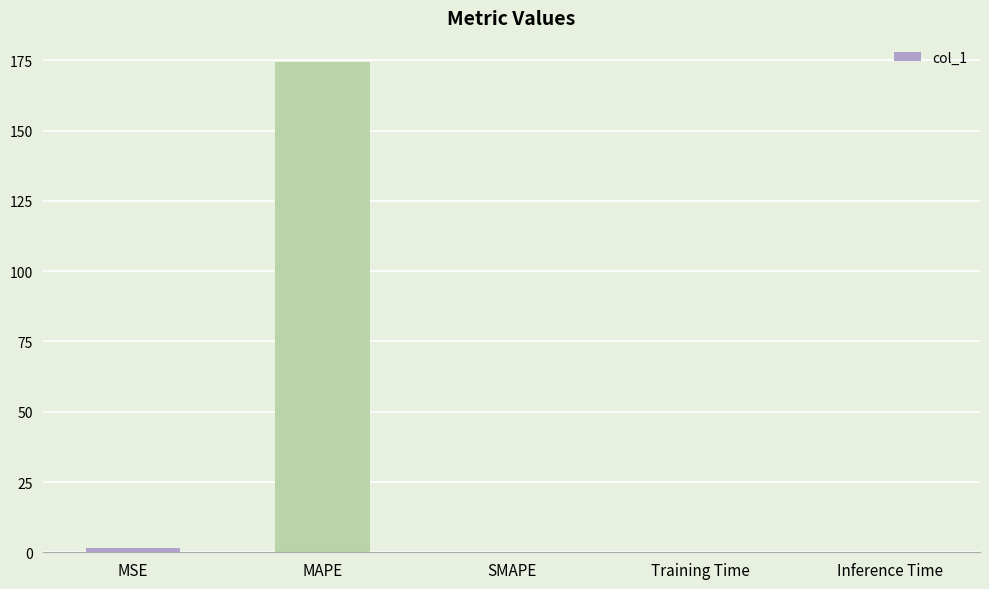

Is it true that the value at Training Time is 0.0?

True